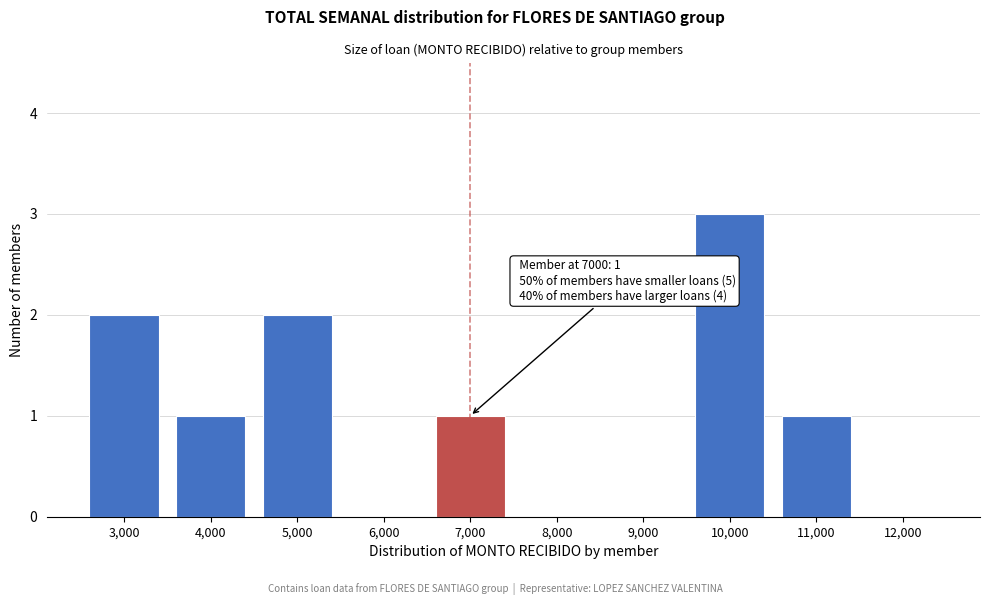

Reading left to right, transcribe all the data shown in this chart.

3,000=2	4,000=1	5,000=2	6,000=0	7,000=1	8,000=0	9,000=0	10,000=3	11,000=1	12,000=0